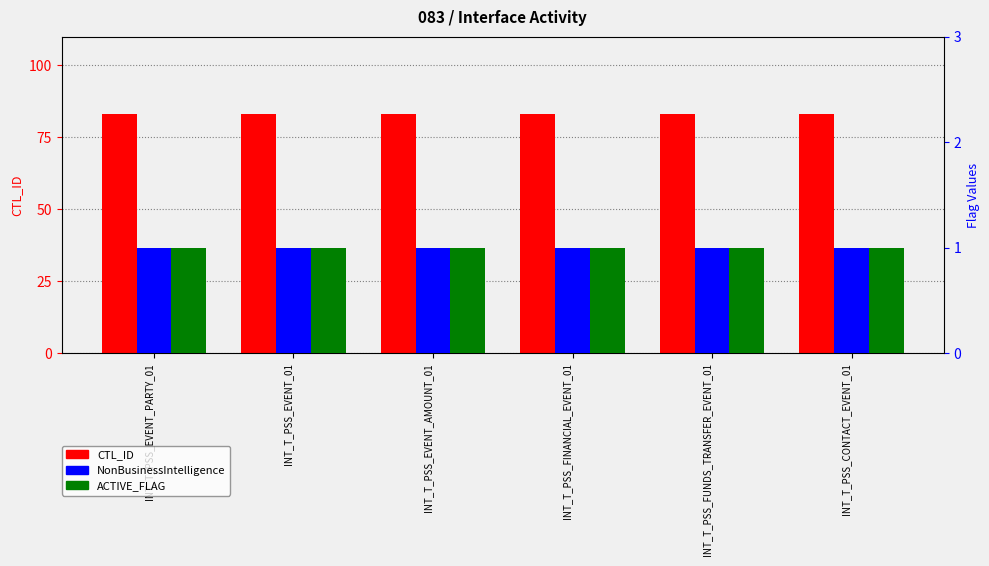

How many bars are there in each group?

3